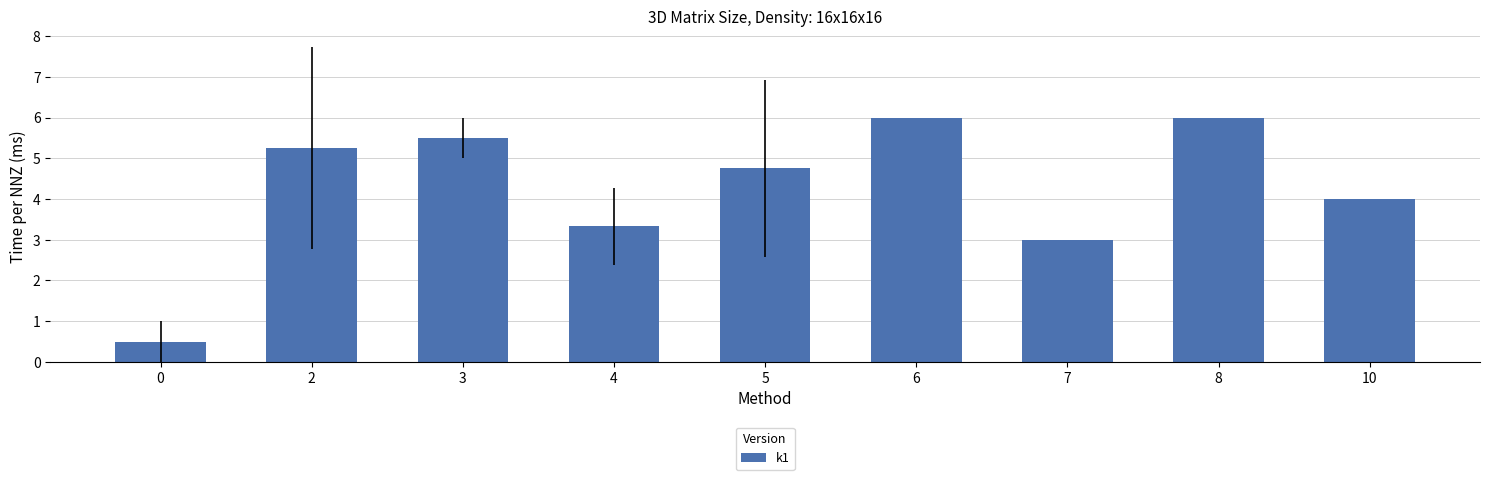

The value at 7 is 3.0. True or false?

True